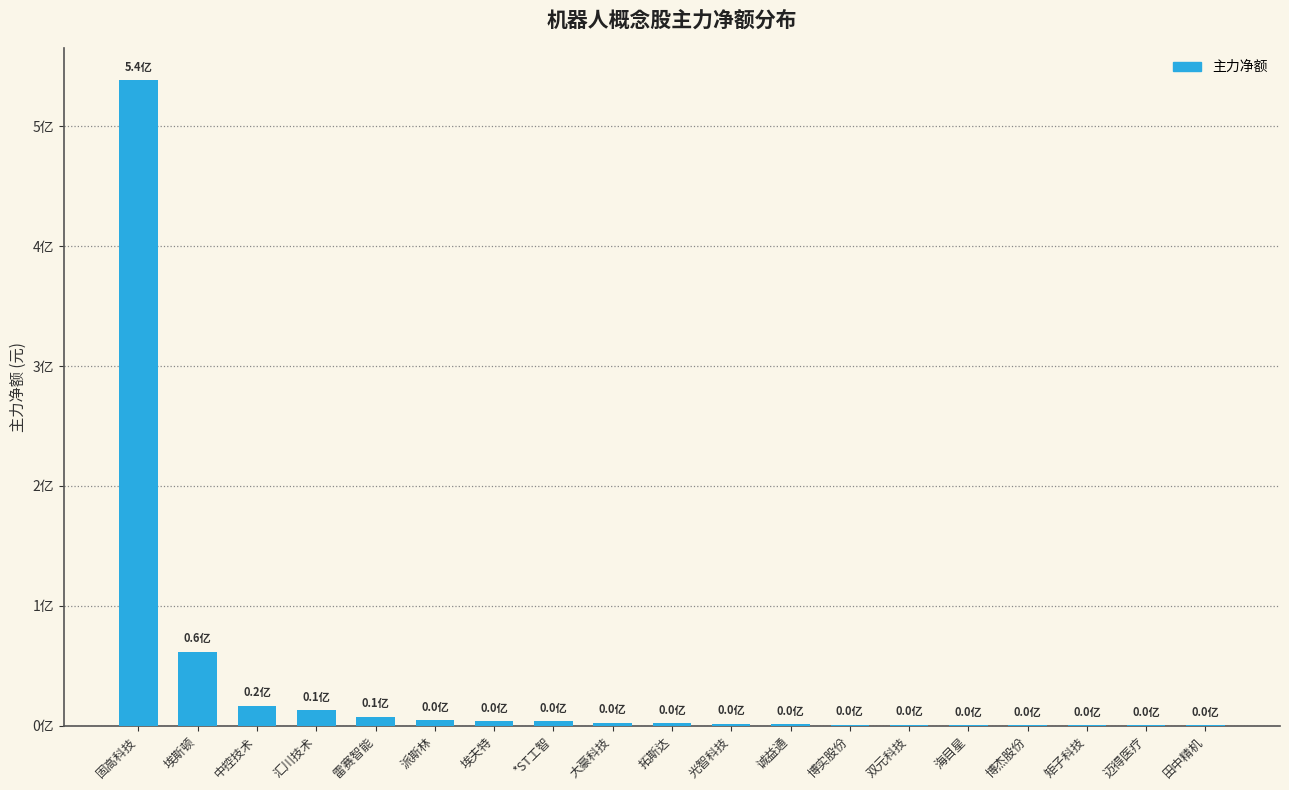

At which category does the chart reach its minimum across all series?

田中精机